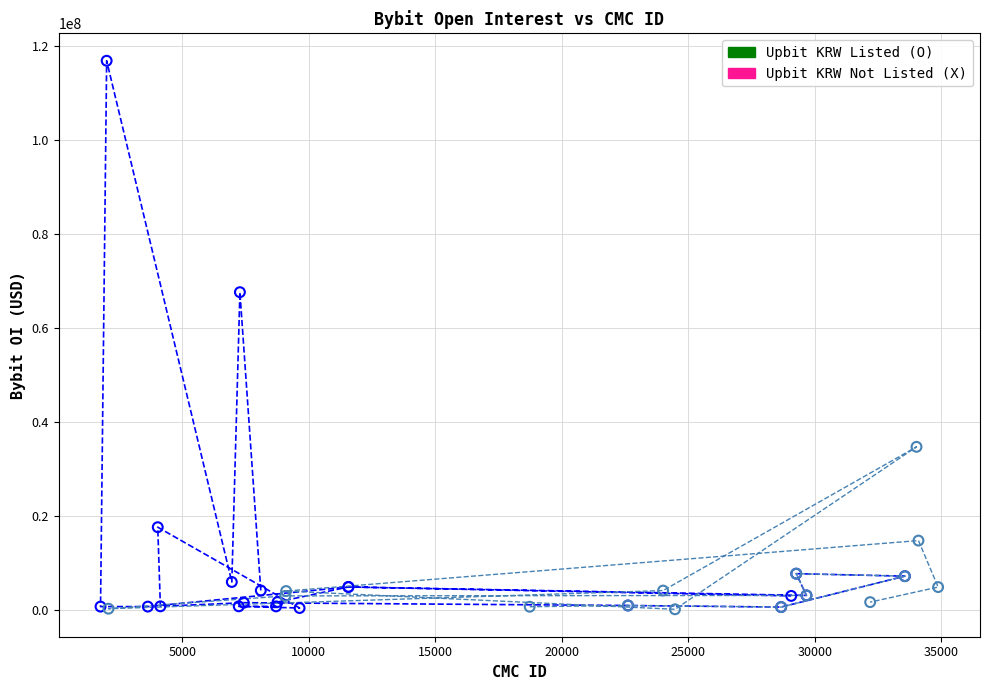

Which series contains the highest Y value?

Upbit KRW Listed (O)